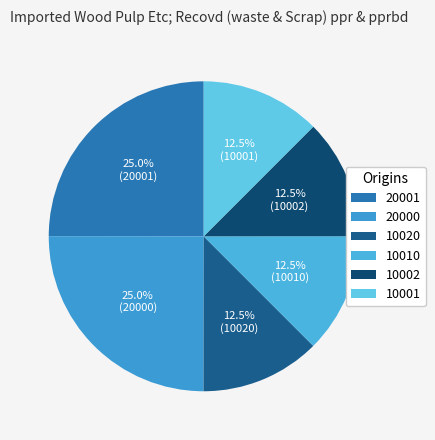

How many segments does this pie chart have?

6